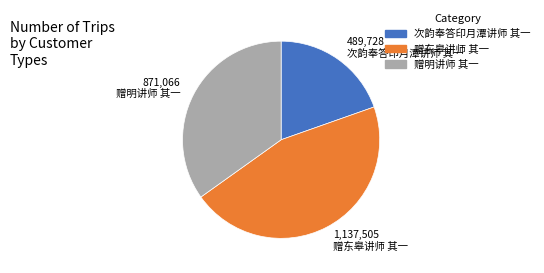

How many segments does this pie chart have?

3